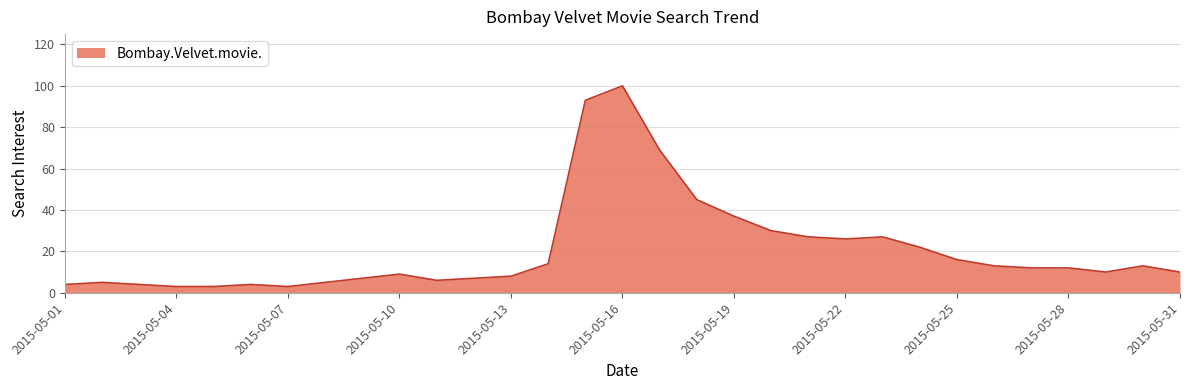

What is the greatest value displayed?

100